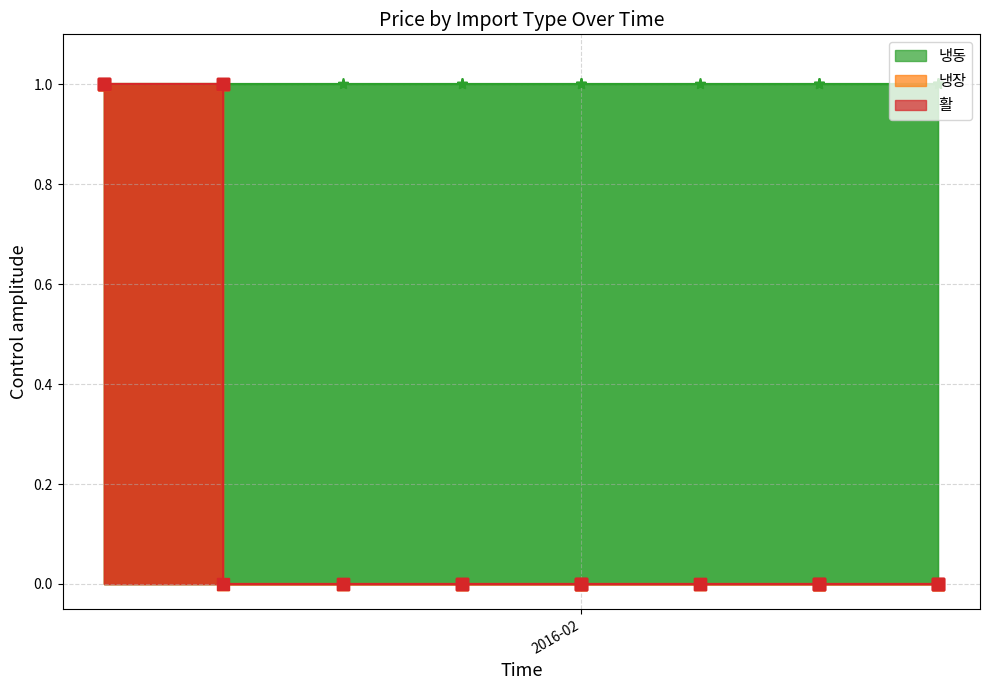

List the series in order of their peak value, highest first.

냉동, 냉장, 활